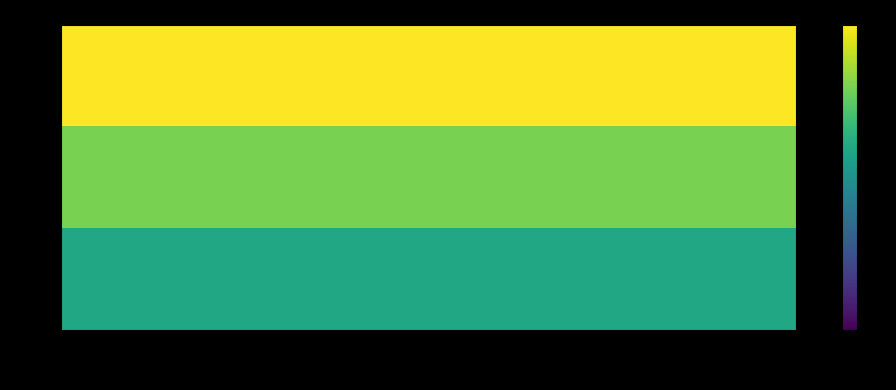

What is the greatest value displayed?

1035493.0